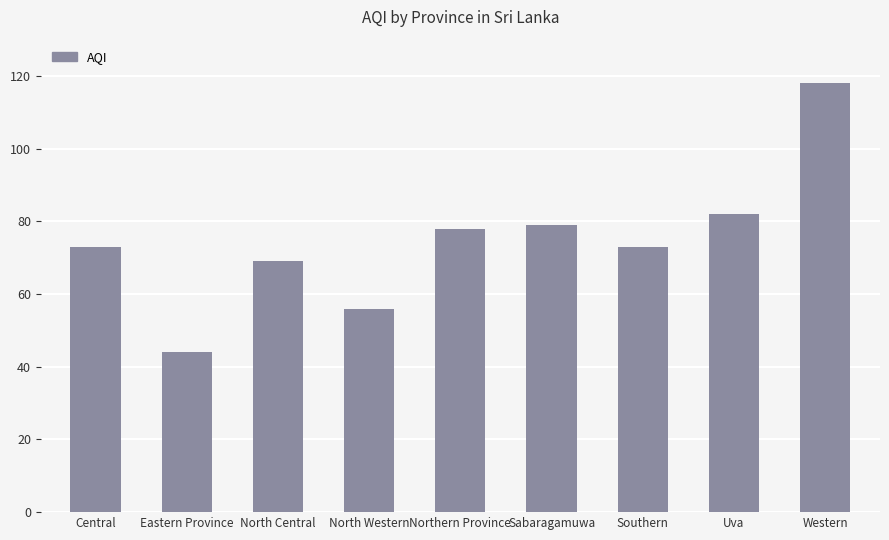

What is the change in value from Central to Uva?

+9